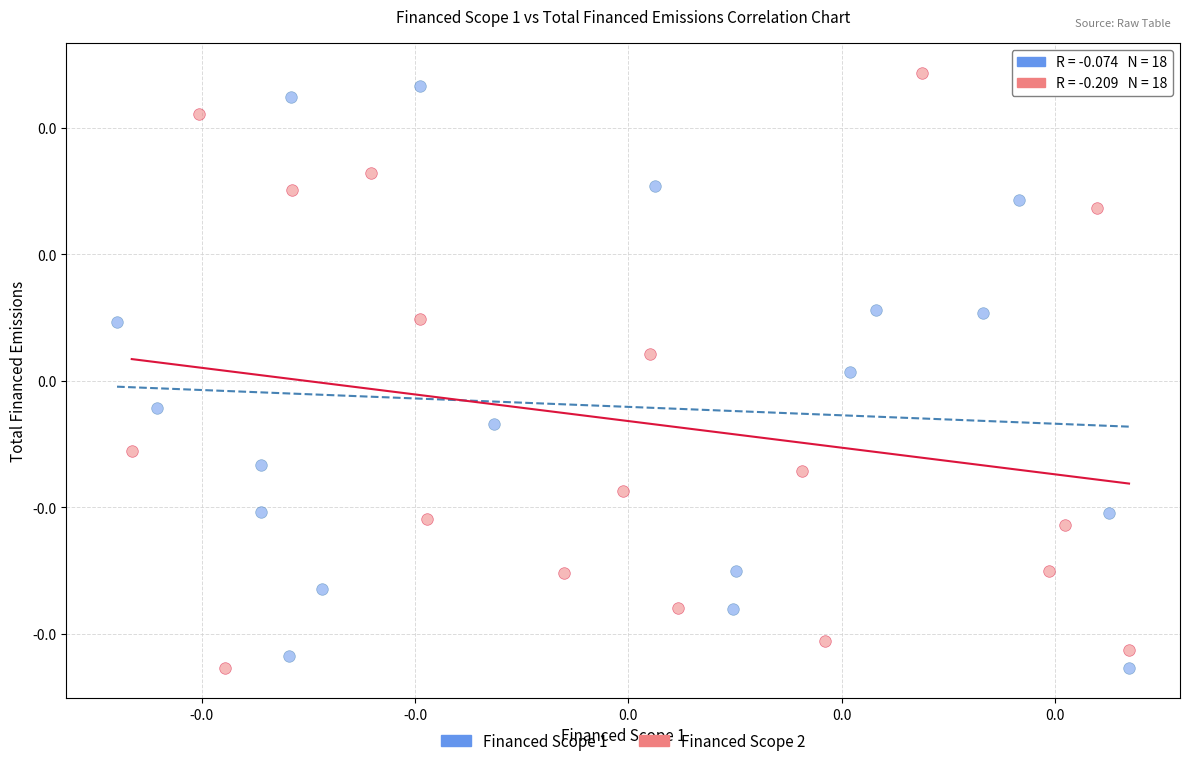

What are all the series names shown in the legend?

Financed Scope 1, Financed Scope 2